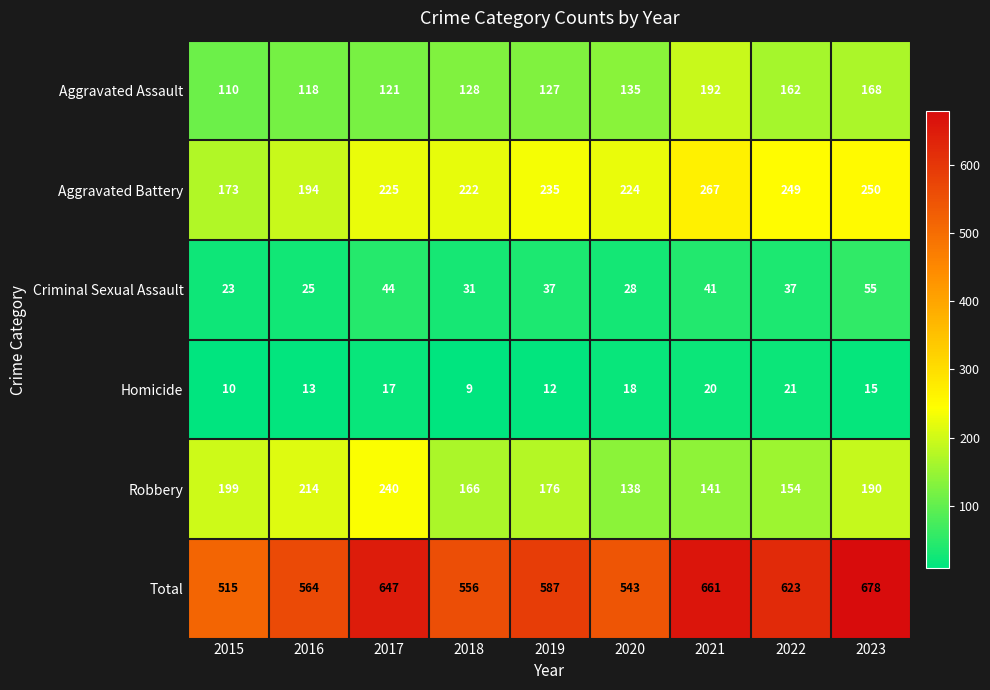

Which series changed the most between 2019 and 2020?

Total